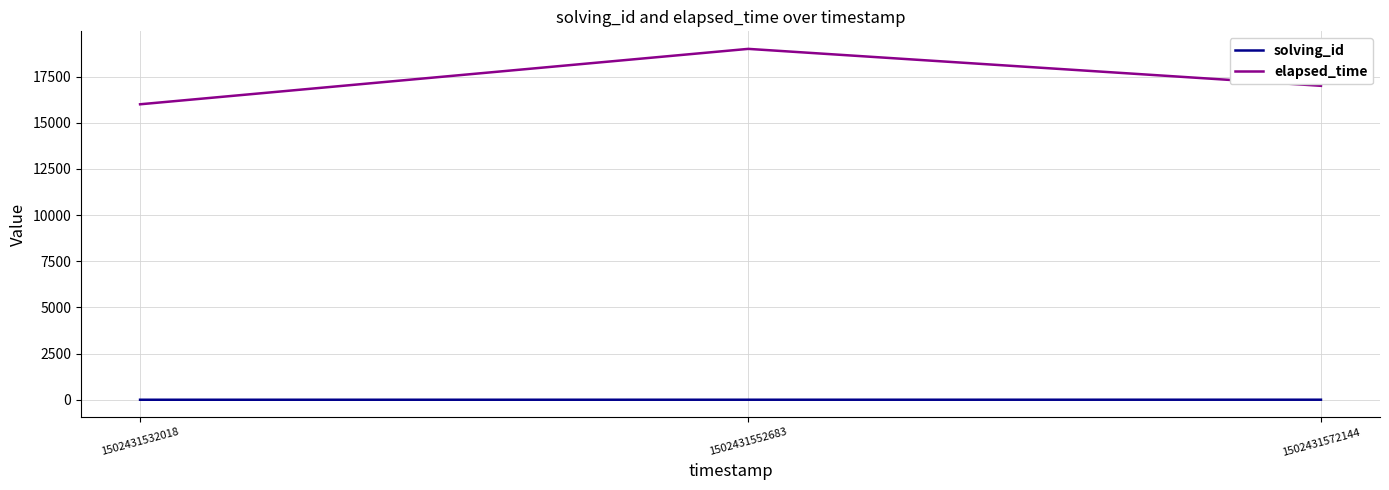

Count the number of data series in this chart.

2